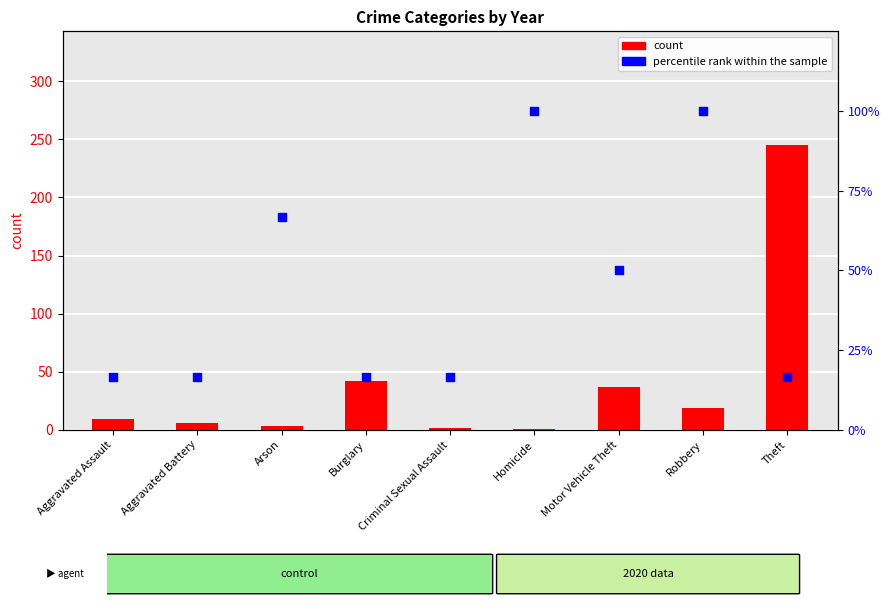

Is the value of count at Criminal Sexual Assault greater than the value of percentile rank within the sample at Aggravated Battery?

No